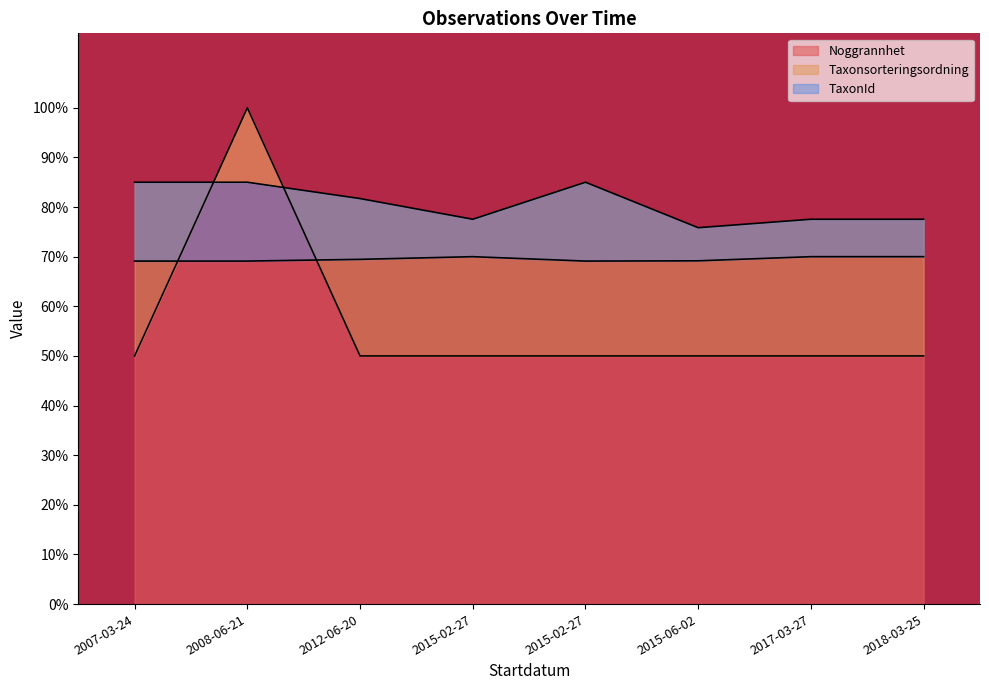

True or false: Taxonsorteringsordning has more than 0 points higher than both neighbors.

True